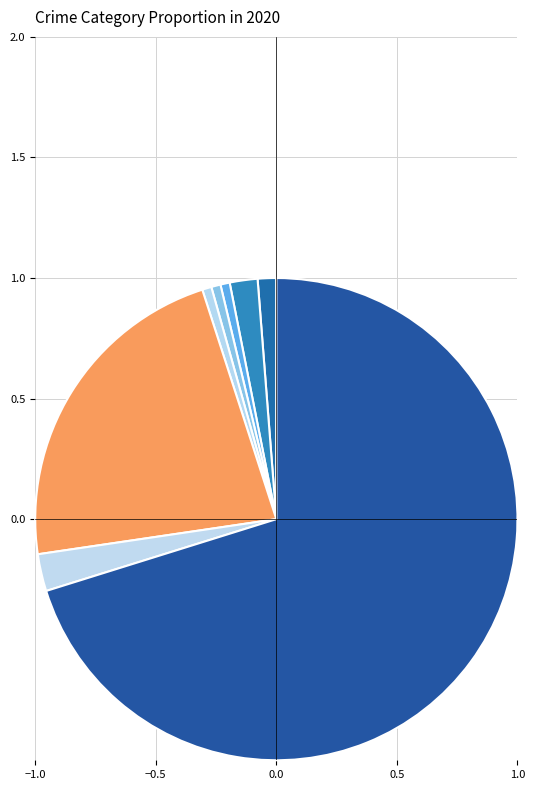

To the nearest percent, what is the difference between the largest and smallest slice percentages?

70%